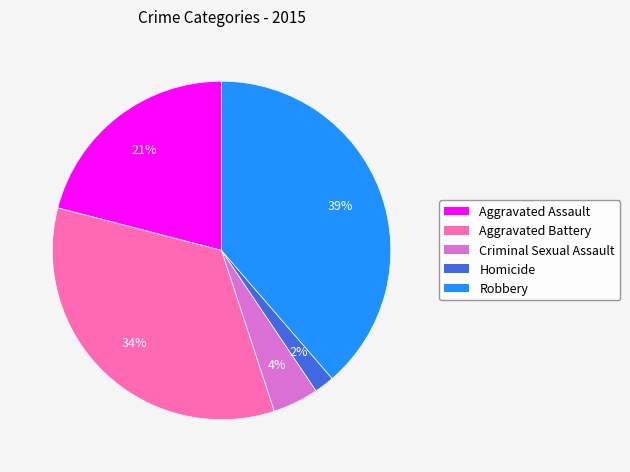

To the nearest percent, what is the difference between the largest and smallest slice percentages?

37%